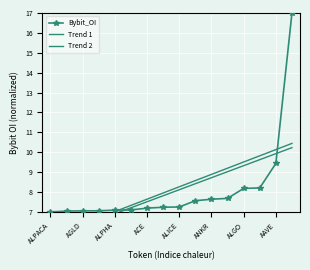

Where is Bybit_OI nearest to the value 12?

AAVE